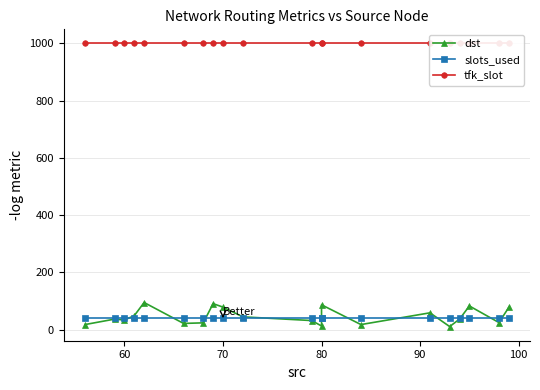

Does the chart display data point markers on the line(s)?

Yes